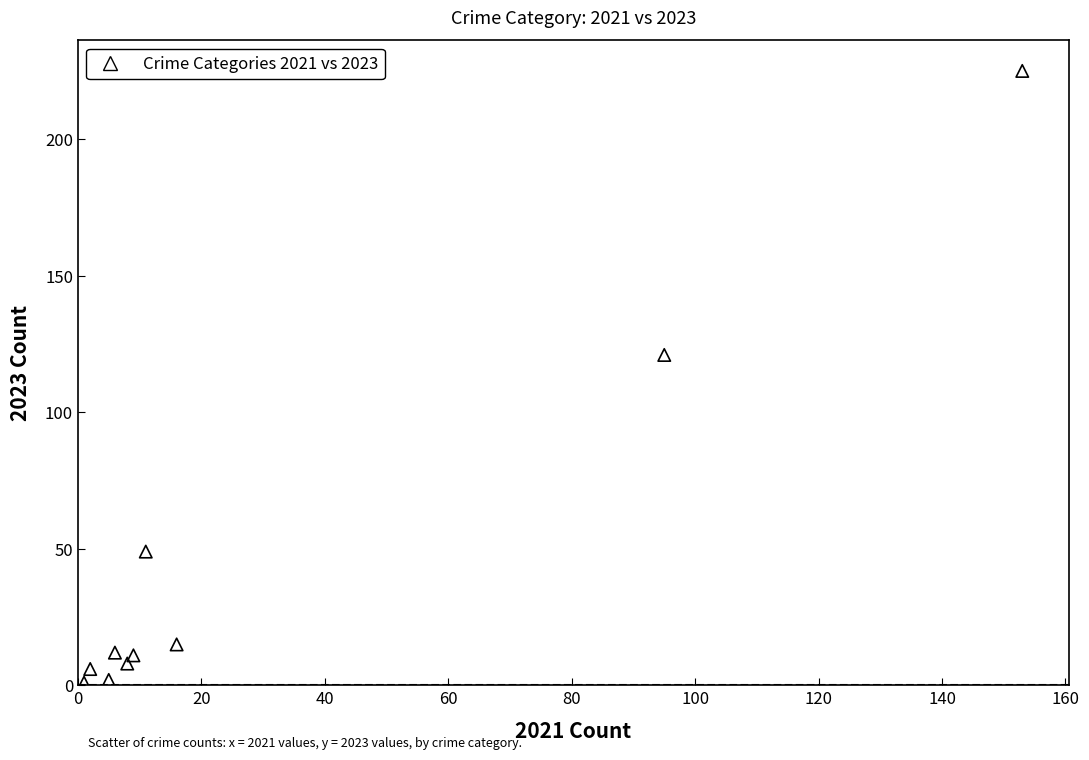

What is the average X value?

31